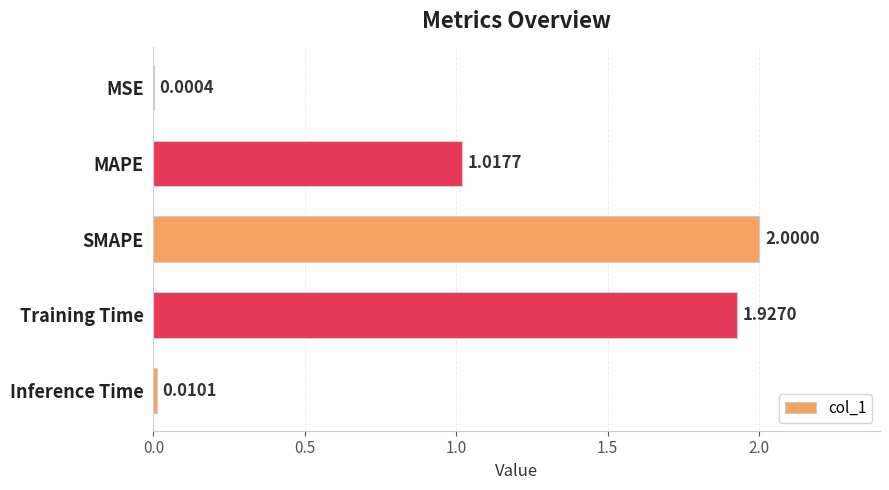

Which category has the highest value across all series?

SMAPE